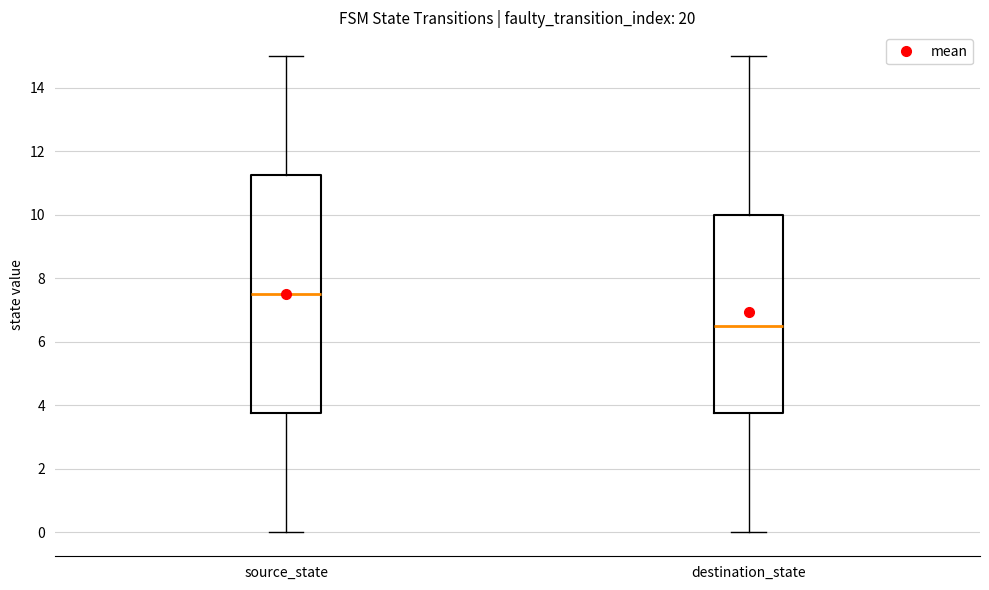

Where does the upper whisker of the box for source_state end on the y-axis? The values are not printed on the chart, so give them approximately, as read against the axis.

15.0